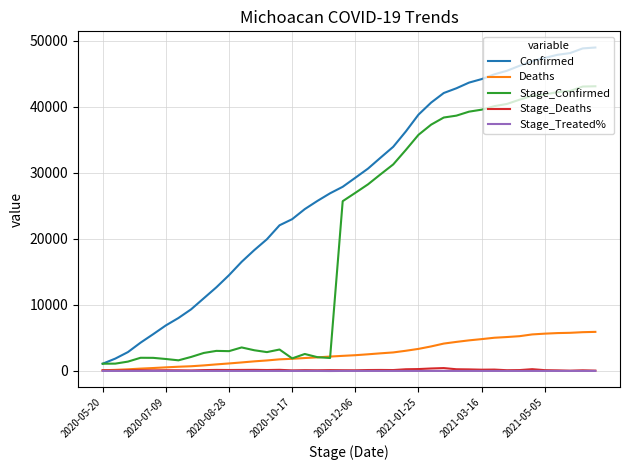

Which series has the largest range (max minus min)?

Confirmed